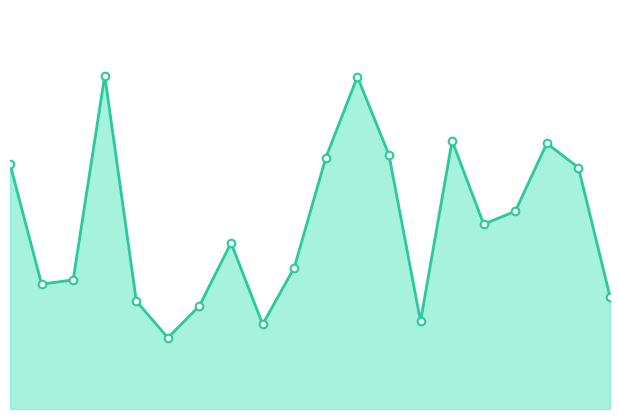

How many lines are shown in the chart?

1